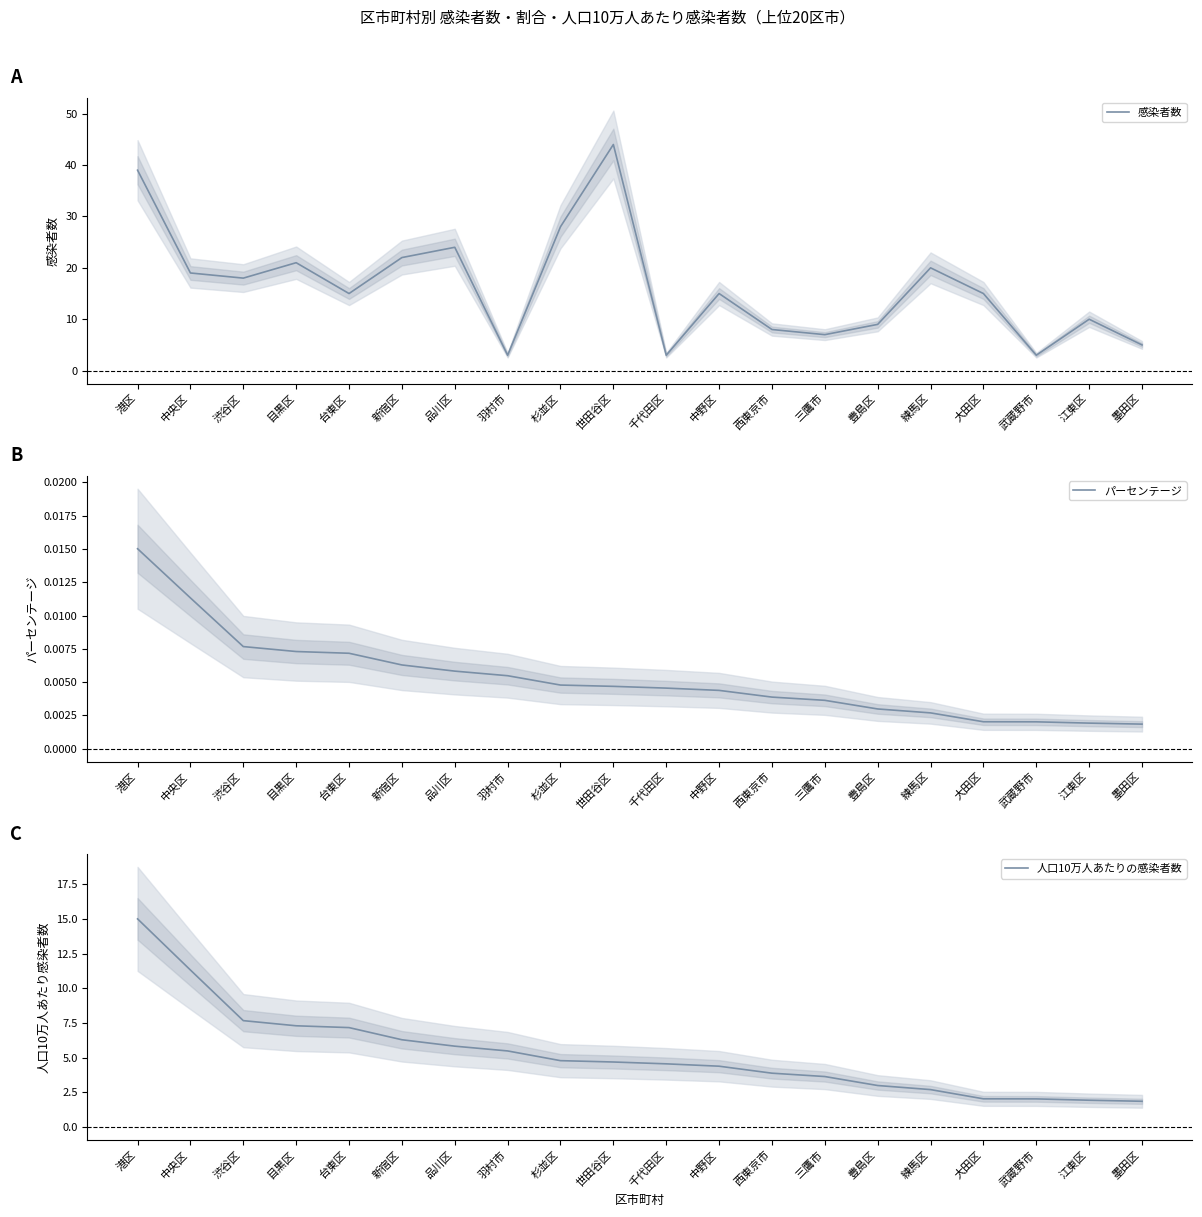

How many パーセンテージ values are between 0 and 1?

20